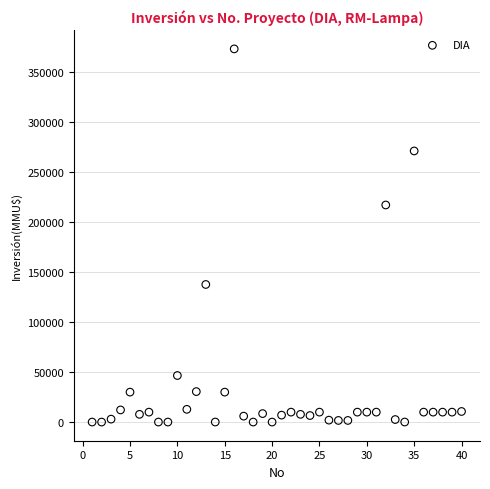

What Y value in the scatter plot is closest to 186539?

217000